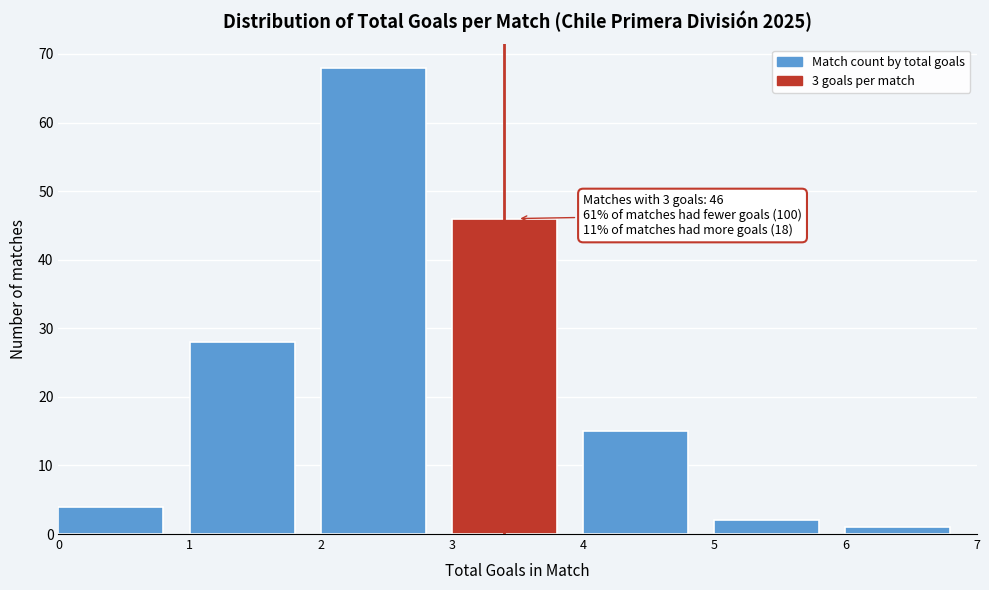

Over which range of the x-axis is the bar tallest?

2 to 3